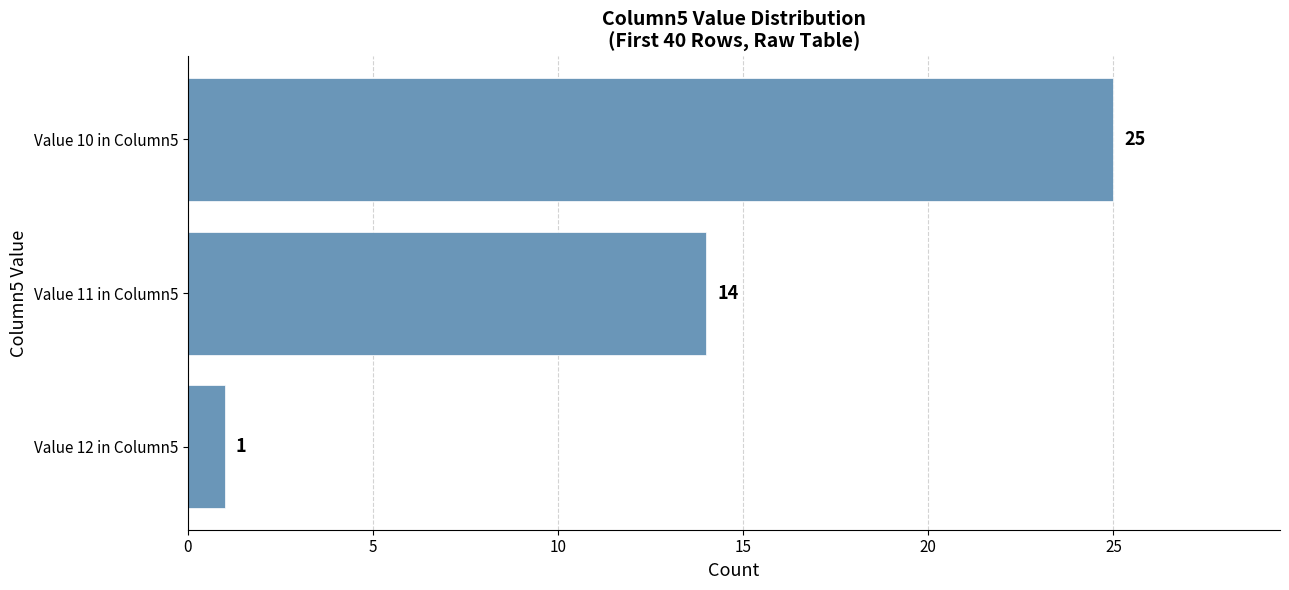

Is it true that the value at Value 10 in Column5 is 15?

False